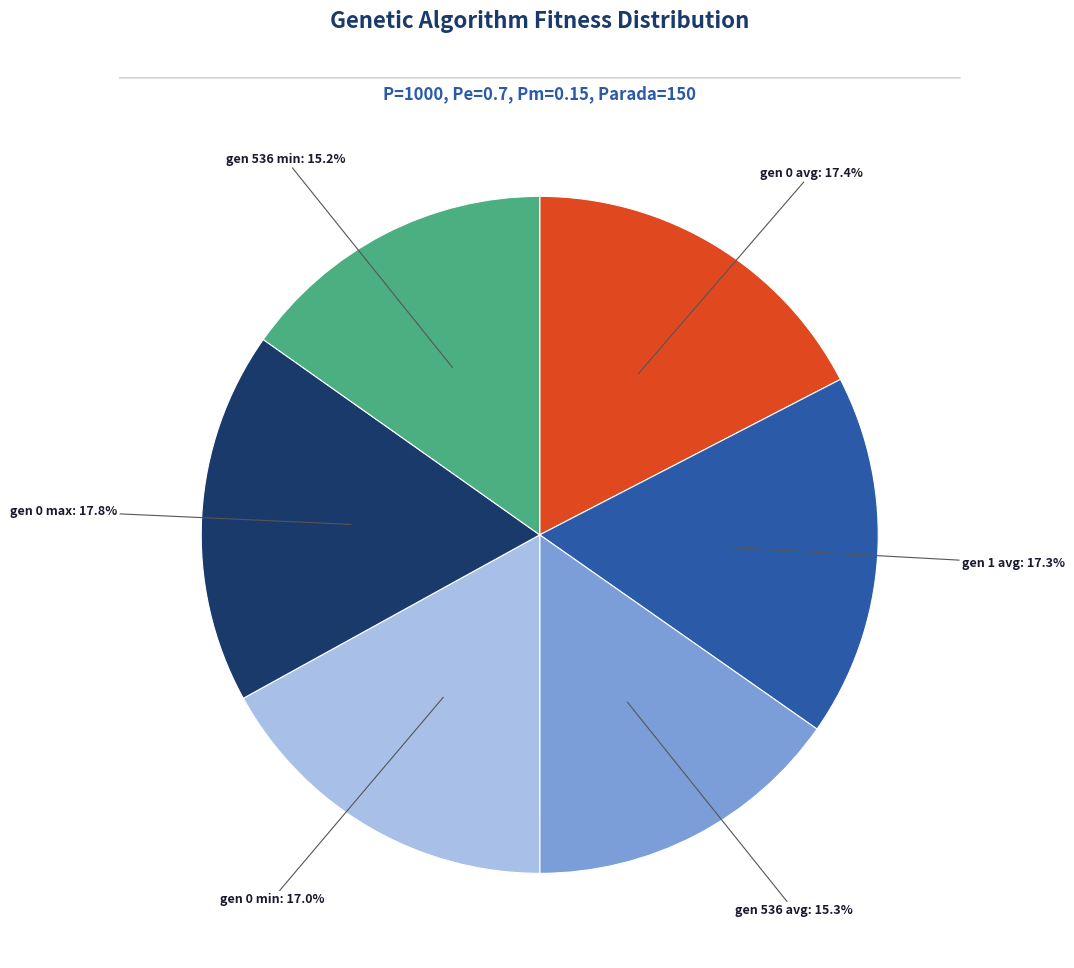

What is the total percentage of gen 0 min and gen 1 avg?

34.3%